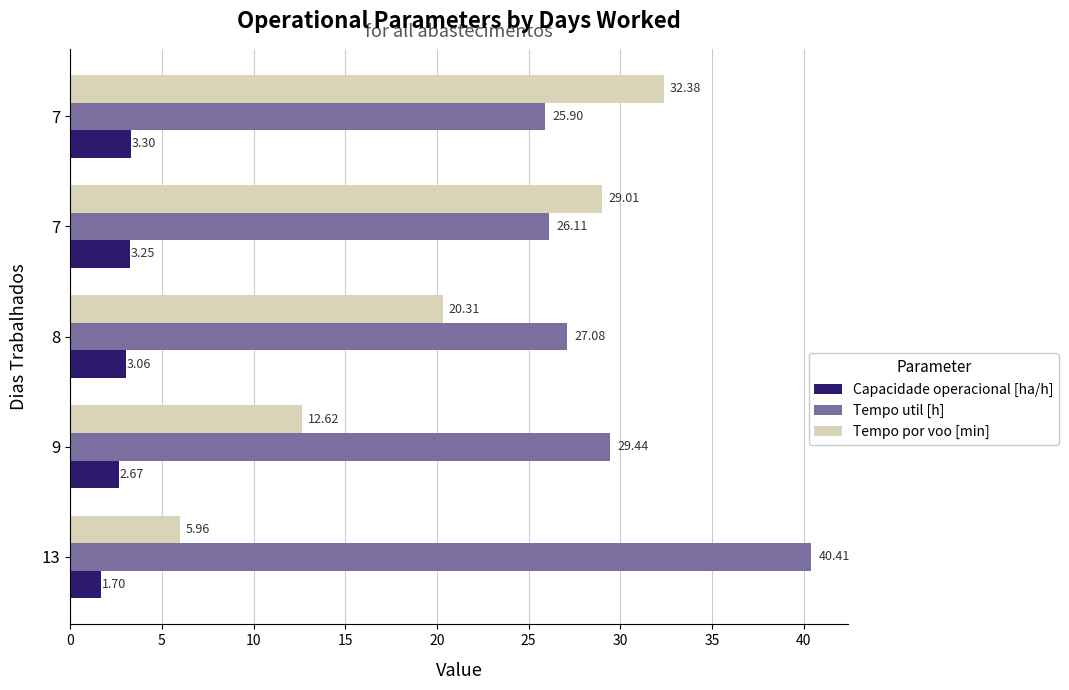

Count the number of data series in this chart.

3